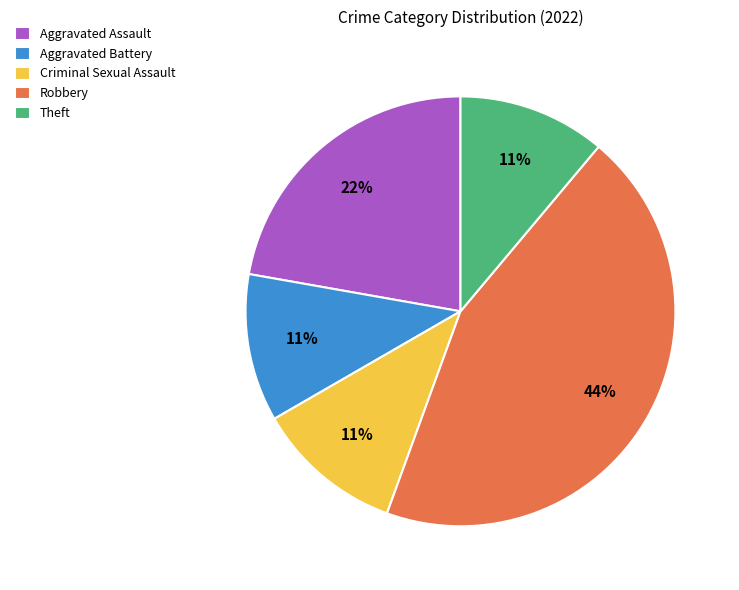

Is there any slice that represents more than half of the pie?

No